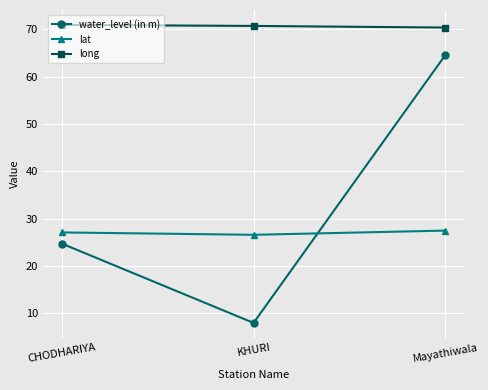

What is the label of the 3rd point from the right?

CHODHARIYA